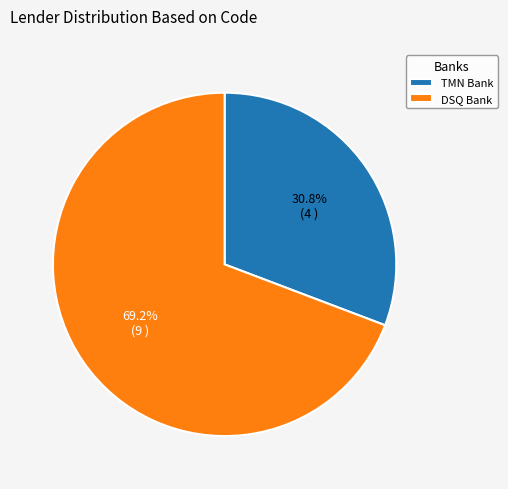

What portion of the pie excludes TMN Bank?

69.2%